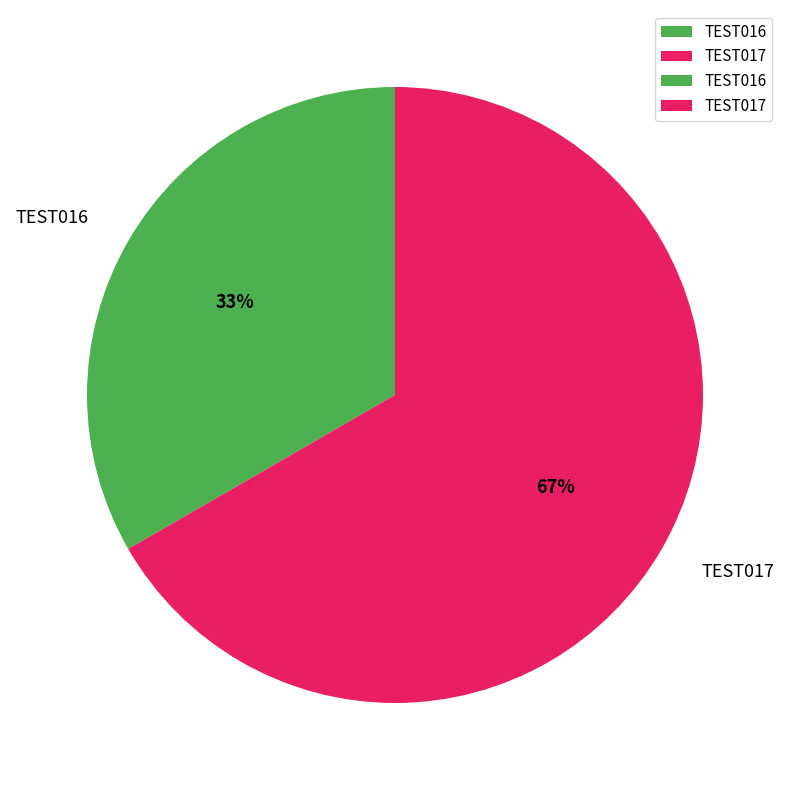

How many segments does this pie chart have?

2